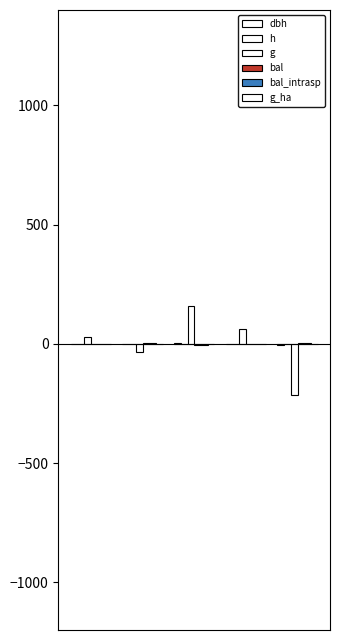

Which series has the largest total across all categories?

dbh